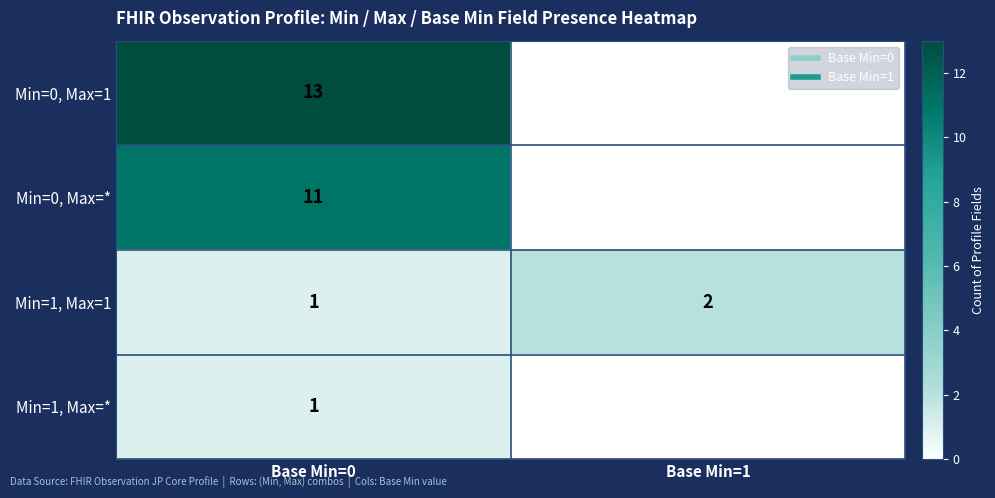

At which category does the chart reach its peak across all series?

Base Min=0